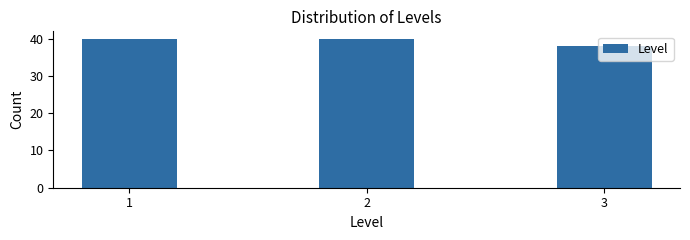

The chart shows a value of 40 at 2. True or false?

True